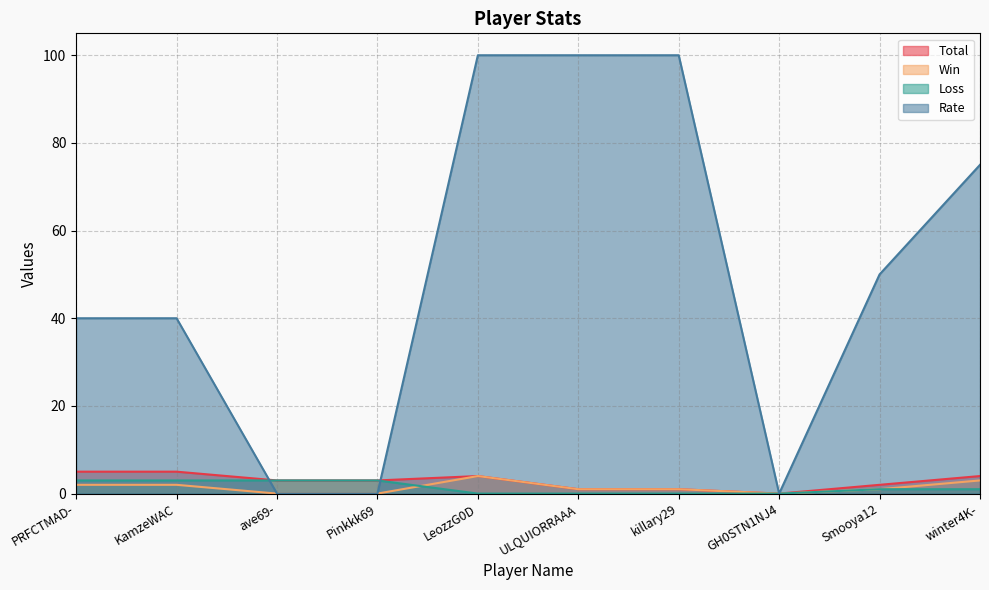

What is the label of the 10th point from the left?

winter4K-